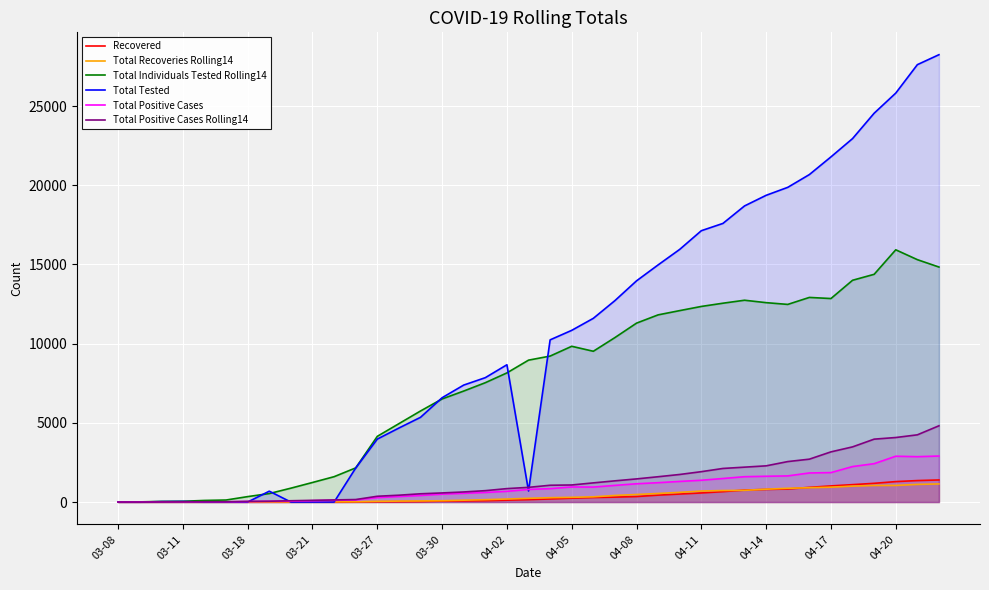

Which series has the largest range (max minus min)?

Total Tested